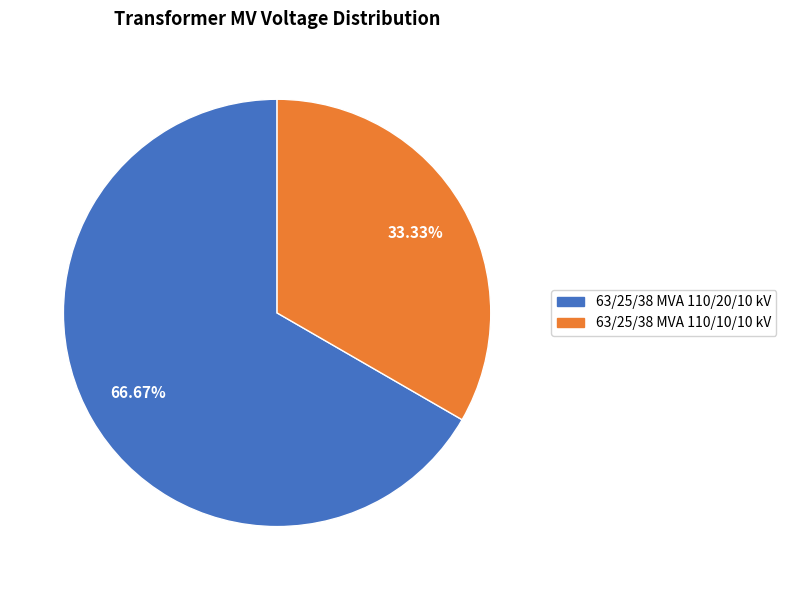

To the nearest percent, what portion does 63/25/38 MVA 110/10/10 kV represent?

33%